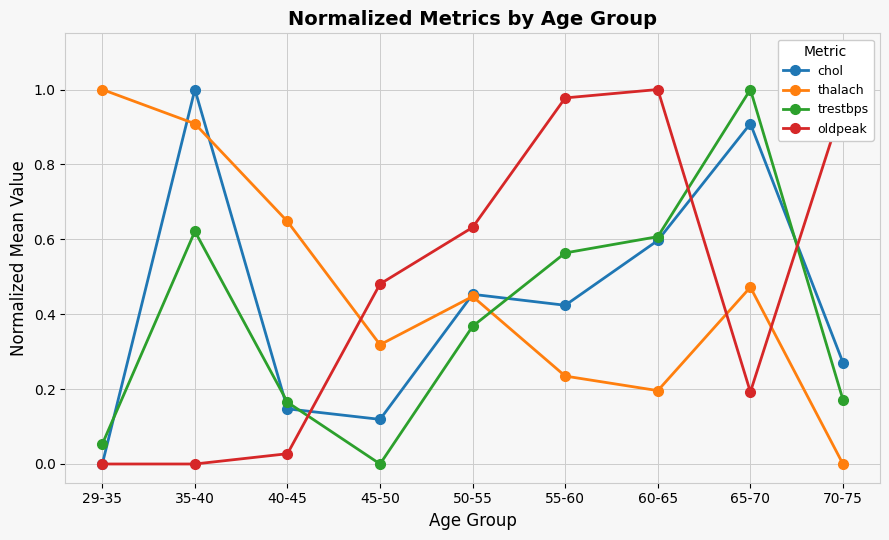

Between 35-40 and 55-60, which series saw the biggest shift?

oldpeak